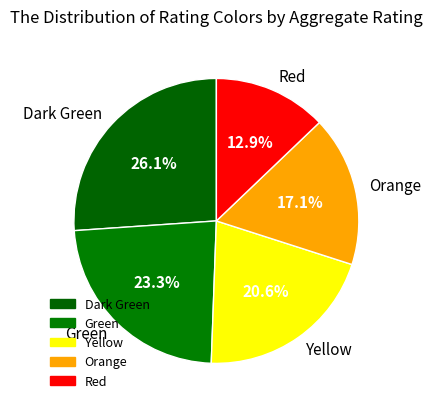

How many segments does this pie chart have?

5